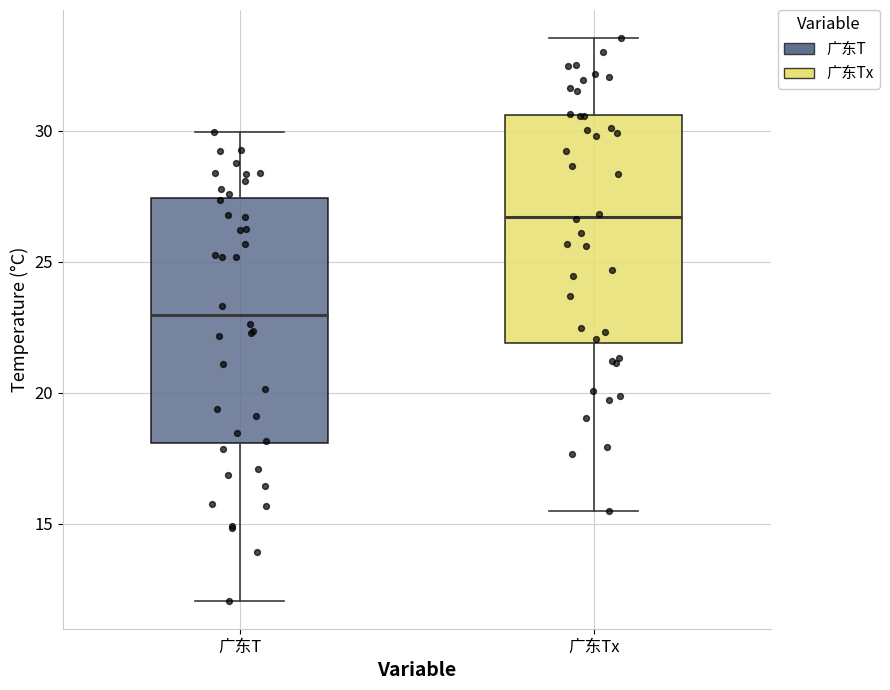

Reading left to right, transcribe this box plot: for each box, give where its median line is, the range the box spans, and where its two whiskers end, as read against the y-axis. The values are not printed on the chart, so give them approximately, as read against the axis.

广东T: median 23.0, box 18.0 to 27.5, whiskers 12.0 to 30.0
广东Tx: median 26.5, box 22.0 to 30.5, whiskers 15.5 to 33.5